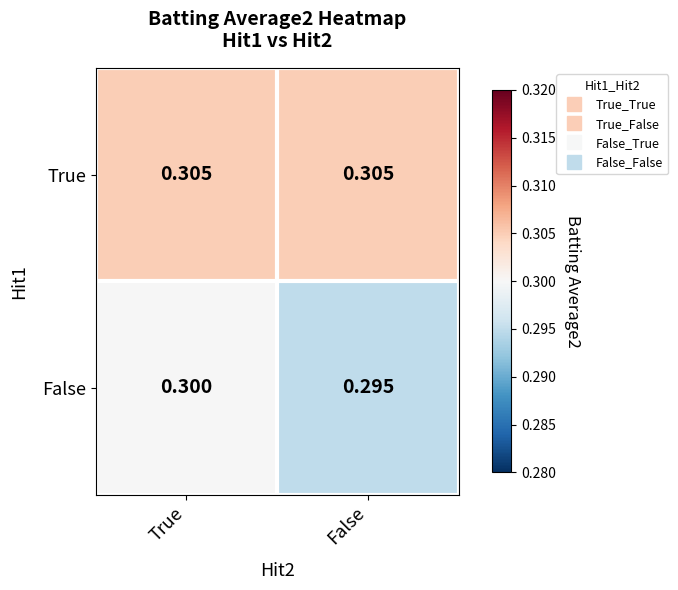

At which label does False reach its minimum?

False